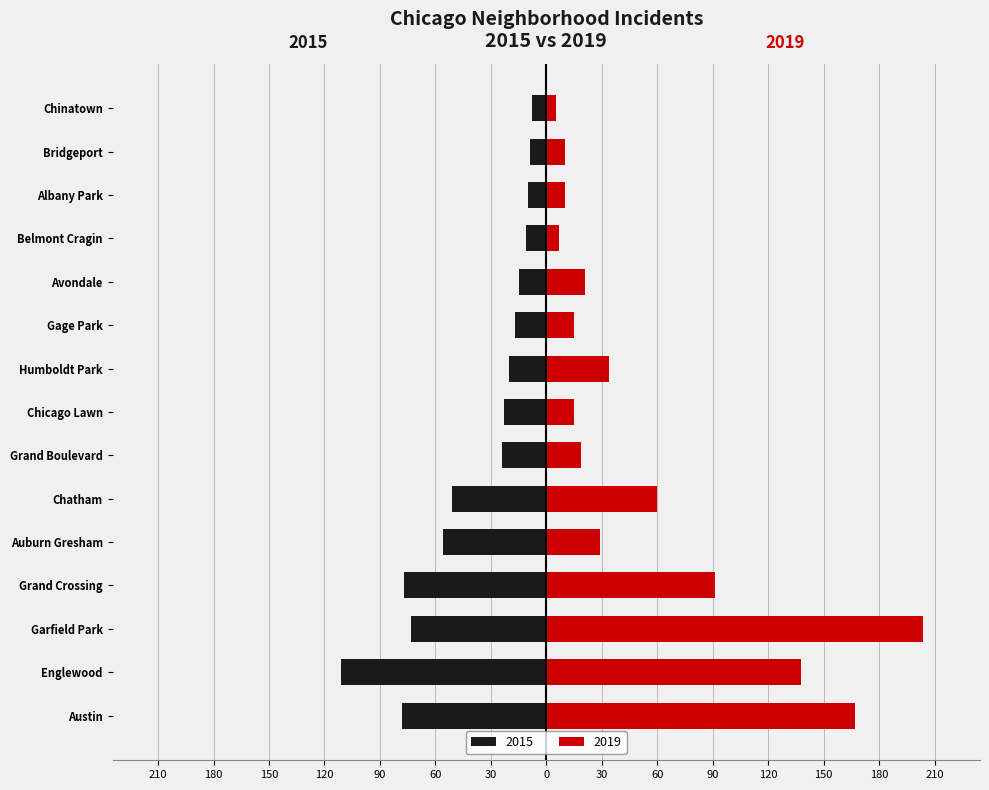

List the series in order of their peak value, lowest first.

2015, 2019